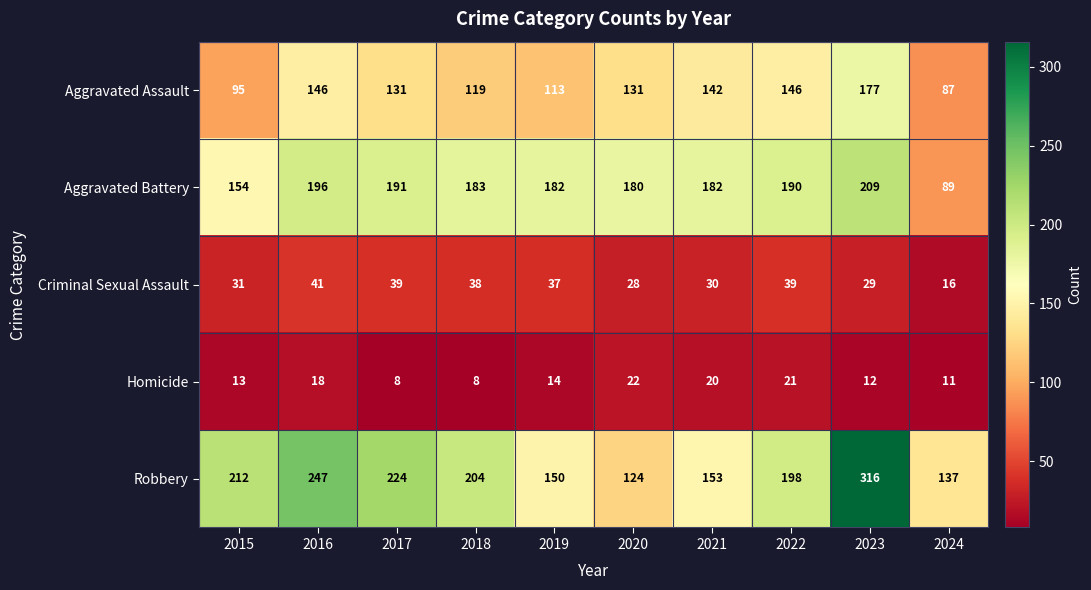

At which label does Criminal Sexual Assault first exceed 37?

2016